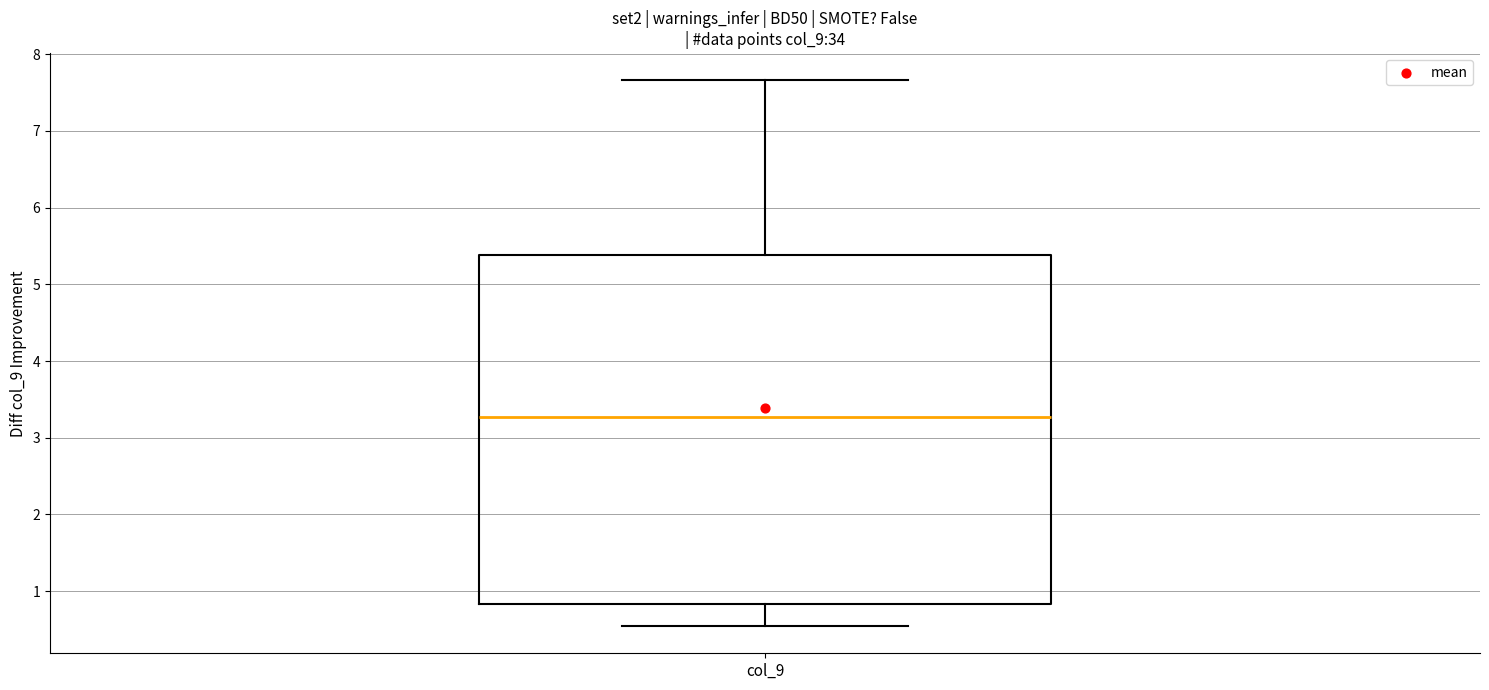

Transcribe this box plot: give where the median line is, the range the box spans, and where the two whiskers end, as read against the y-axis. The values are not printed on the chart, so give them approximately, as read against the axis.

median 3.3, box 0.8 to 5.4, whiskers 0.5 to 7.7